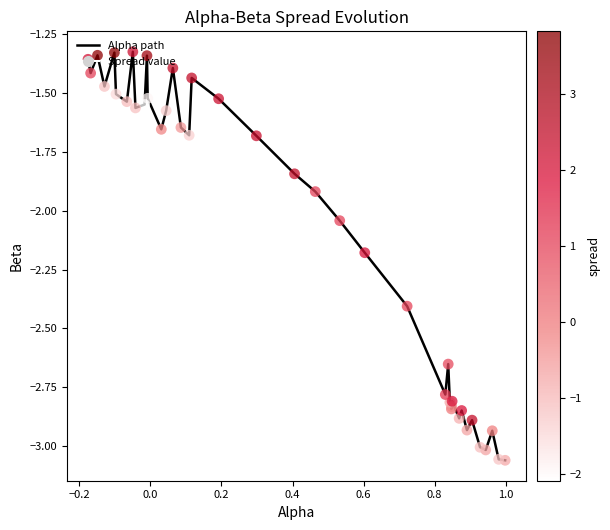

What is the difference between the maximum and minimum values?

1.7